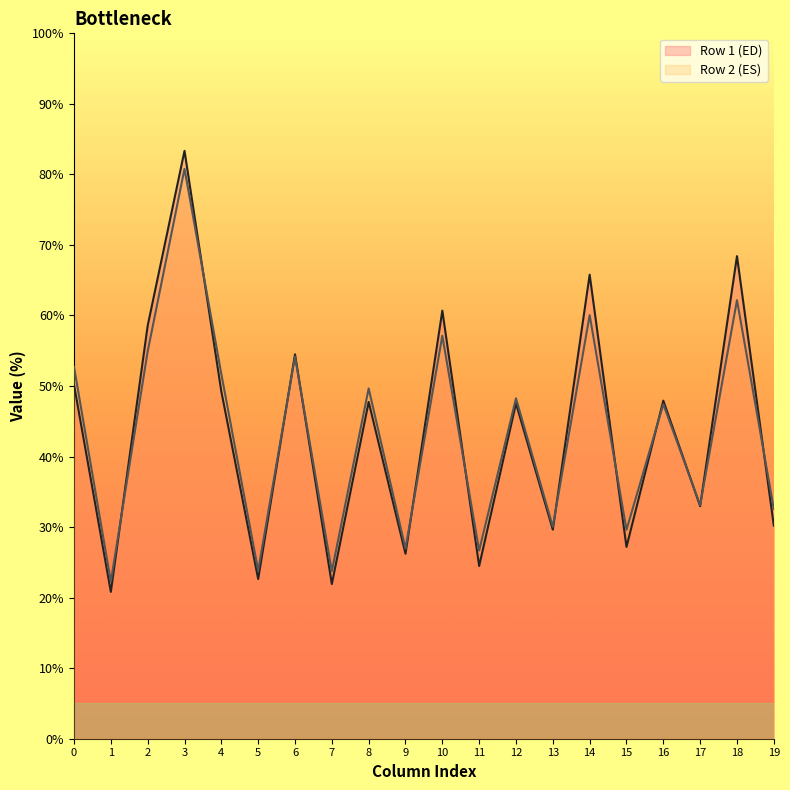

Where is col_3 nearest to the value 82?

1